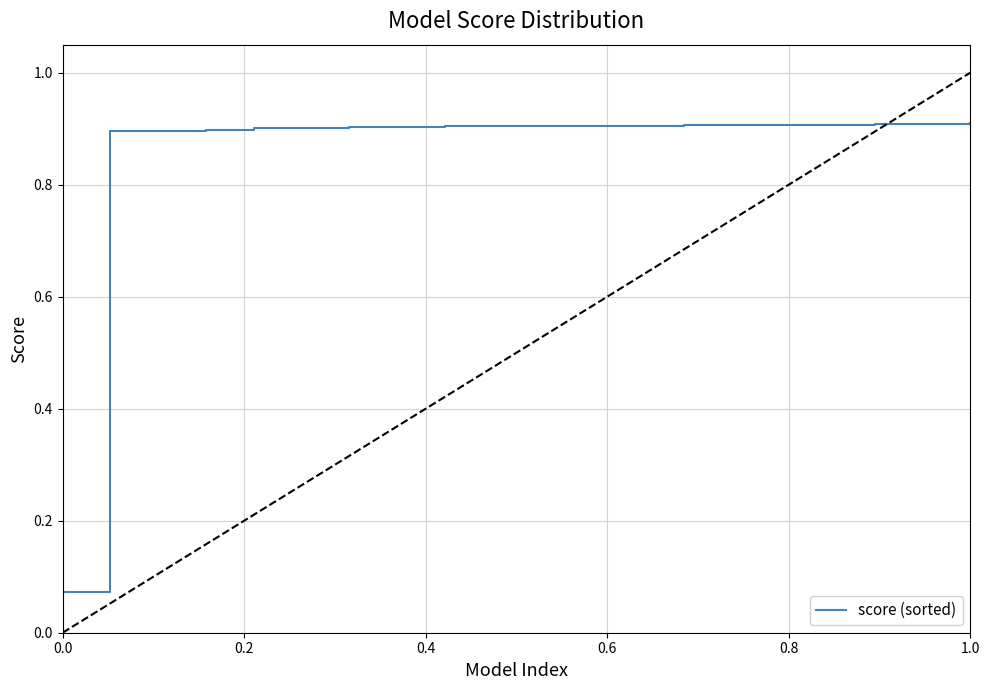

How many lines are shown in the chart?

1